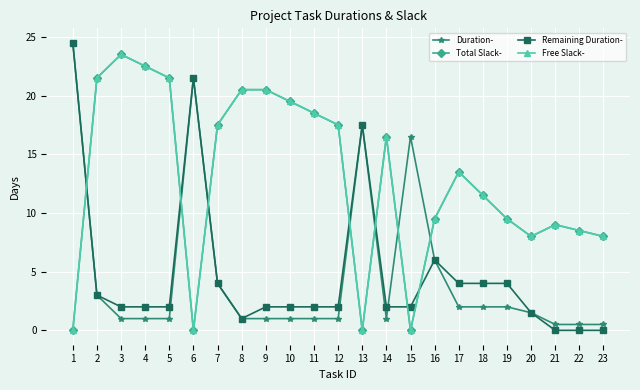

Does the chart have visible grid lines?

Yes